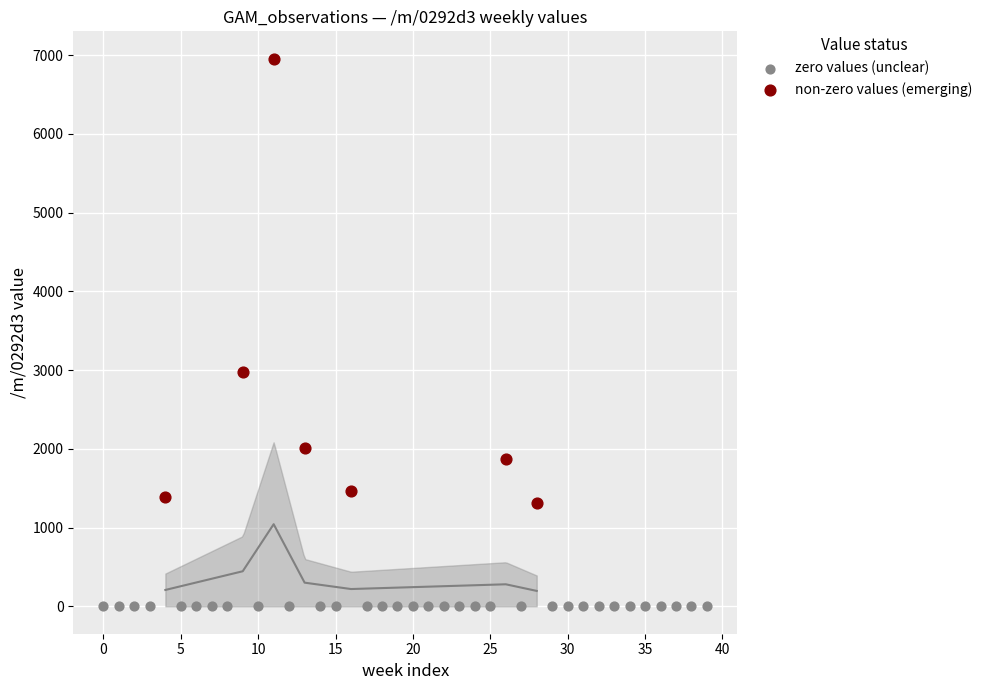

Which series reaches the minimum Y coordinate?

zero values (unclear)